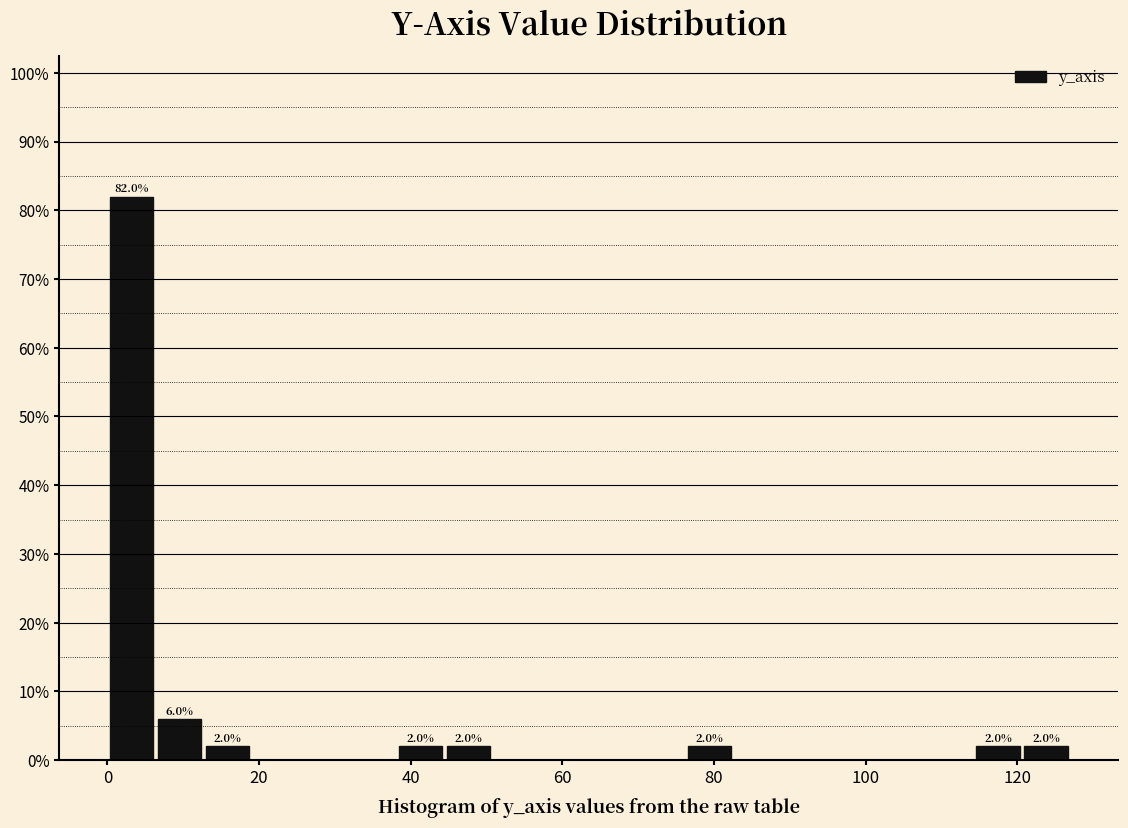

Around what value on the x-axis is the tallest bar? Give the approximate position of its centre, as read against the axis.

4